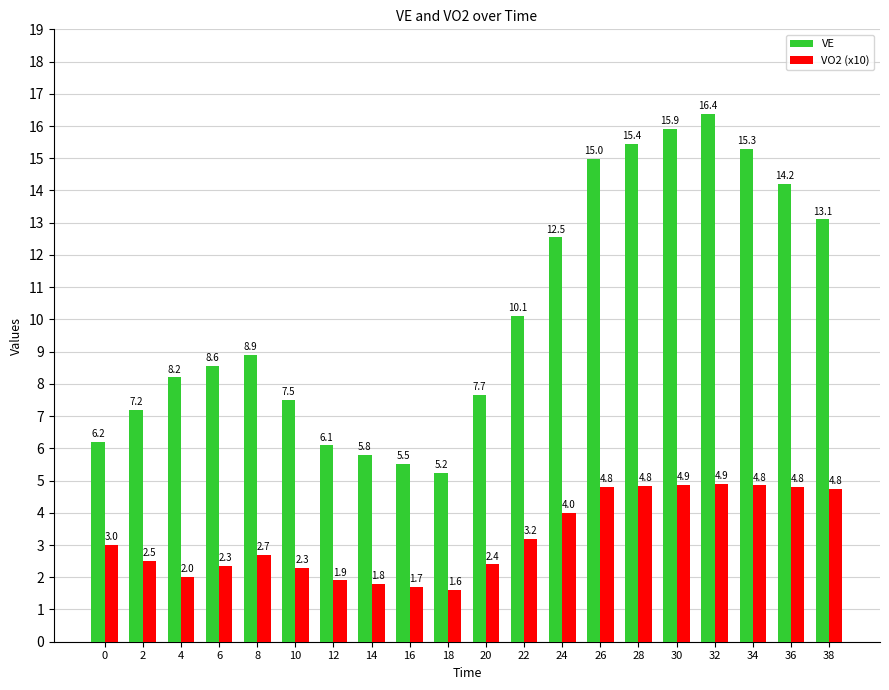

Rank the series at 26 from highest to lowest value.

VE, VO2 (x10)